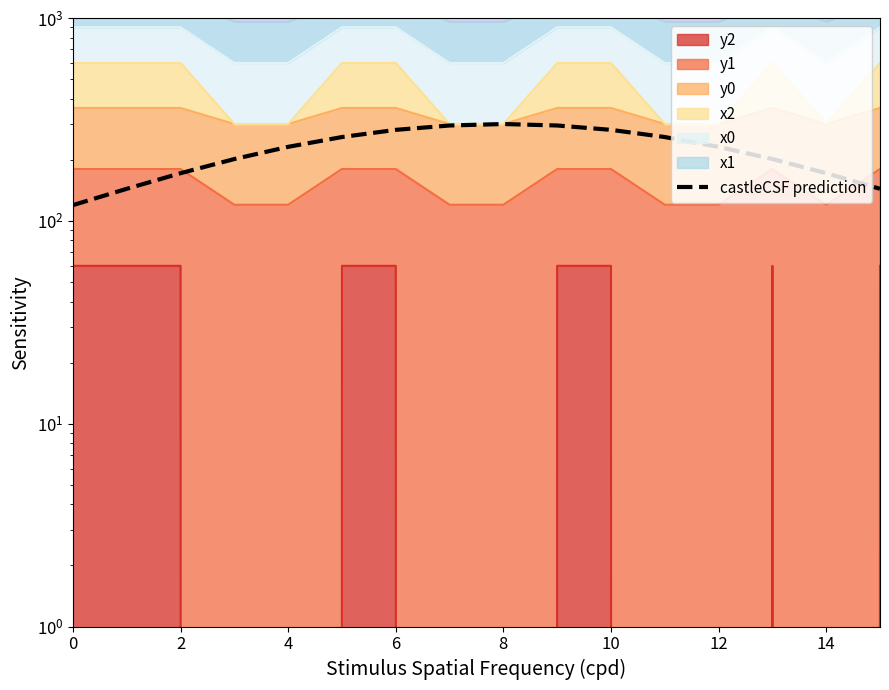

At which label is the value closest to 209?

6